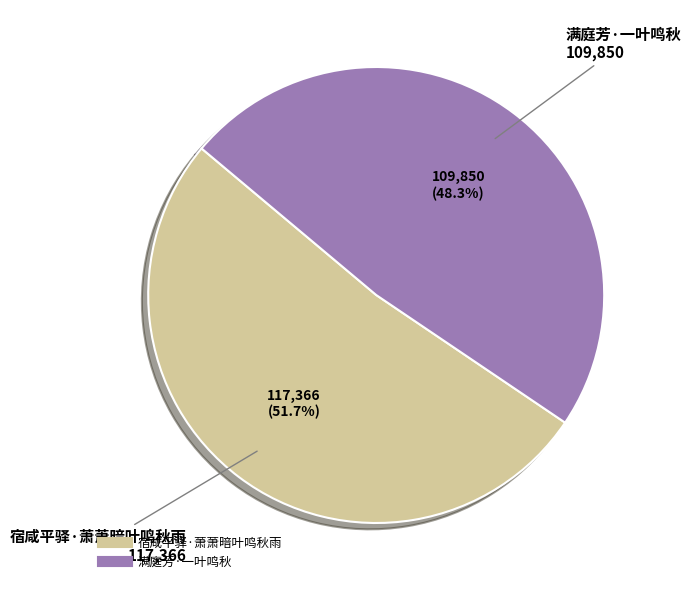

Do 满庭芳·一叶鸣秋 and 宿咸平驿·萧萧暗叶鸣秋雨 together represent more than half of the pie?

Yes